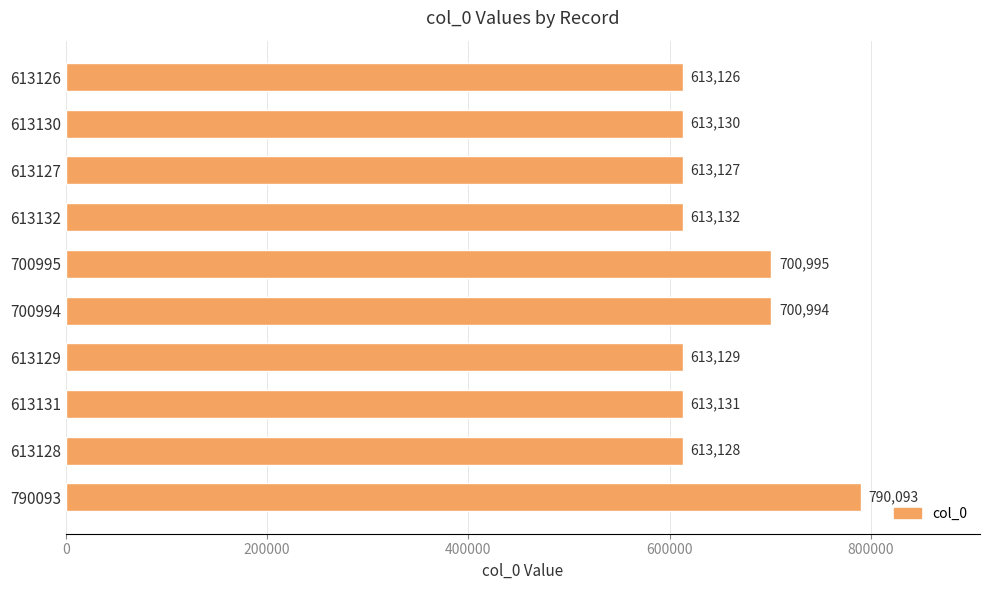

Rank the categories by value from highest to lowest.

790093, 700995, 700994, 613132, 613131, 613130, 613129, 613128, 613127, 613126